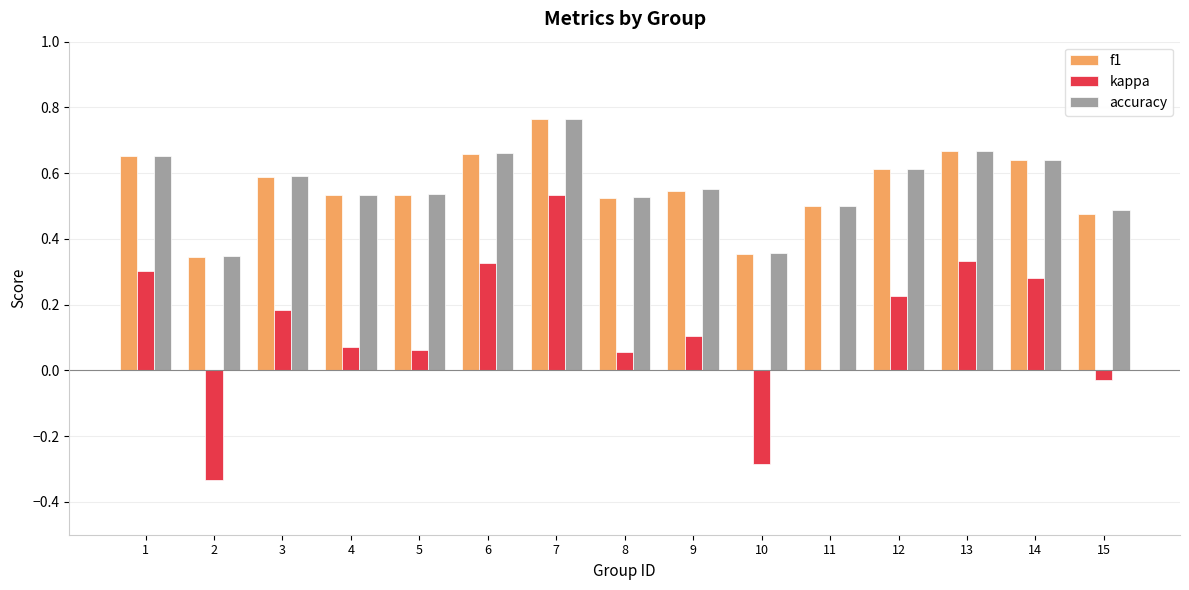

Which category has the highest value across all series?

7